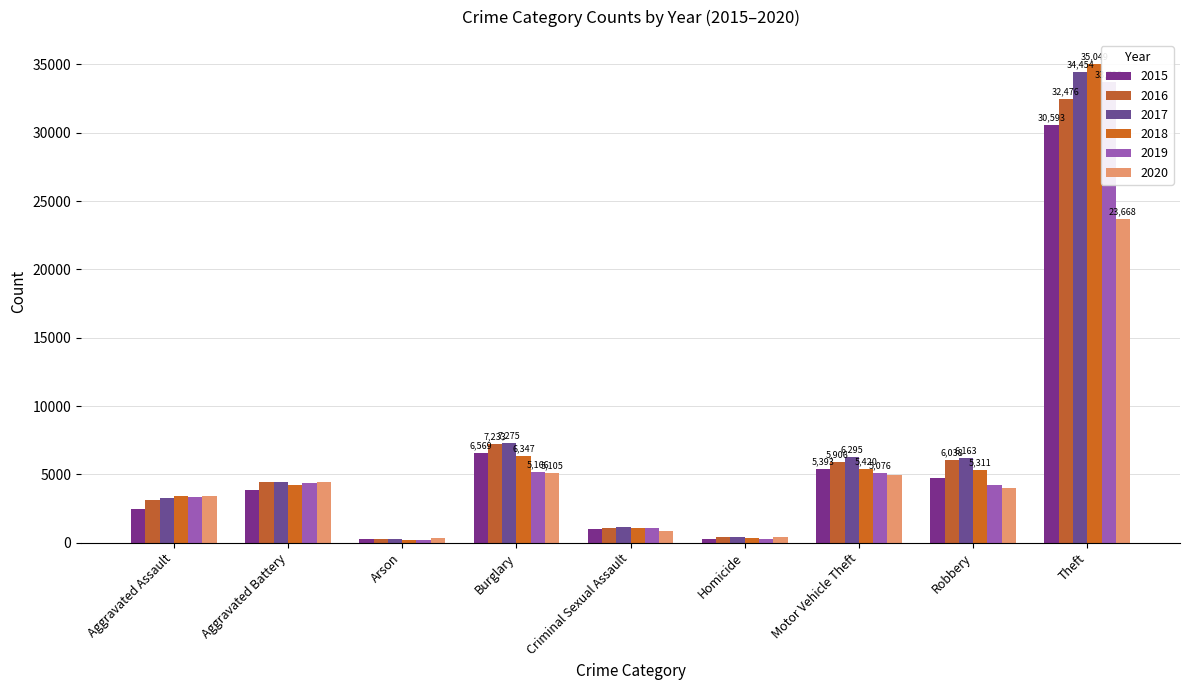

What is the total value across all series at Motor Vehicle Theft?

33057